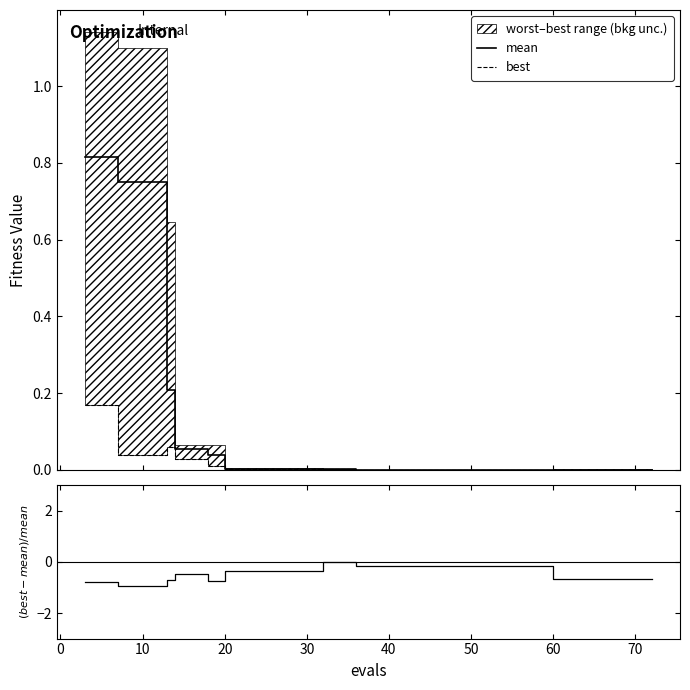

Which series has the largest total across all categories?

mean